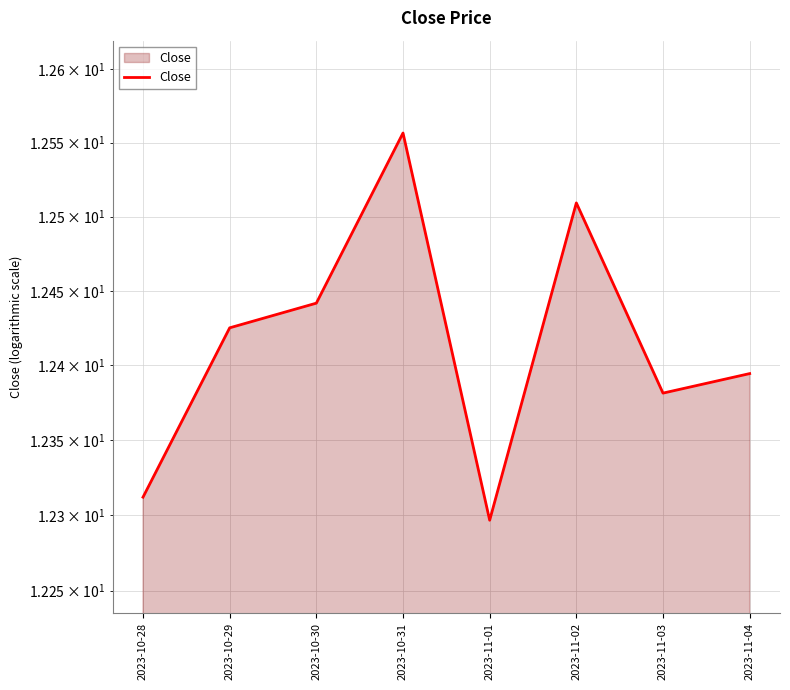

What position from the left is 2023-10-28?

1